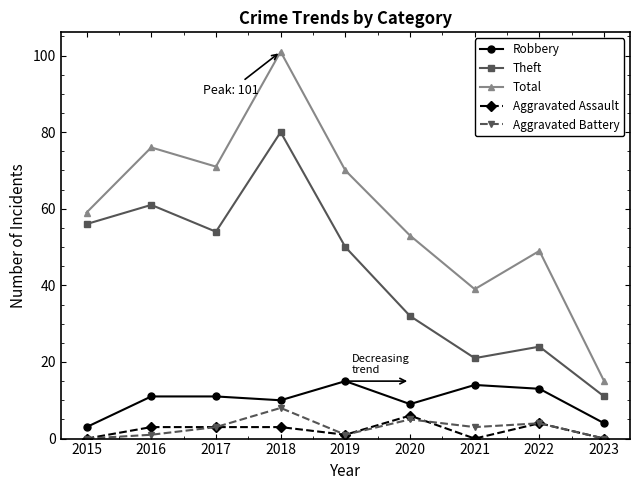

The Aggravated Assault series shows 1 at 2019. True or false?

True